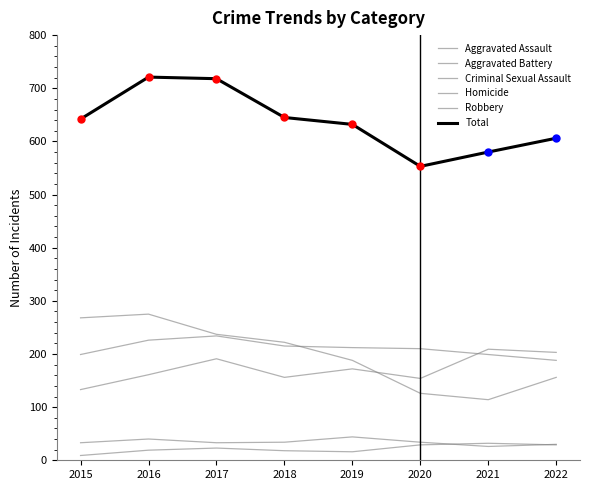

How many series are shown in this chart?

6